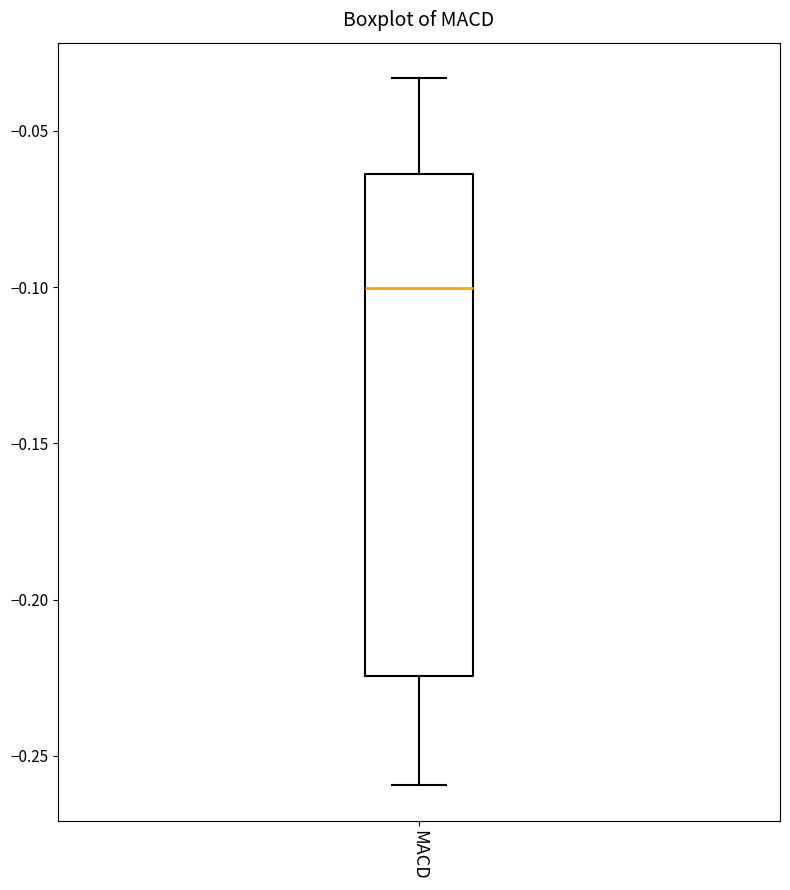

Transcribe this box plot: give where the median line is, the range the box spans, and where the two whiskers end, as read against the y-axis. The values are not printed on the chart, so give them approximately, as read against the axis.

median -0.100, box -0.225 to -0.065, whiskers -0.260 to -0.035